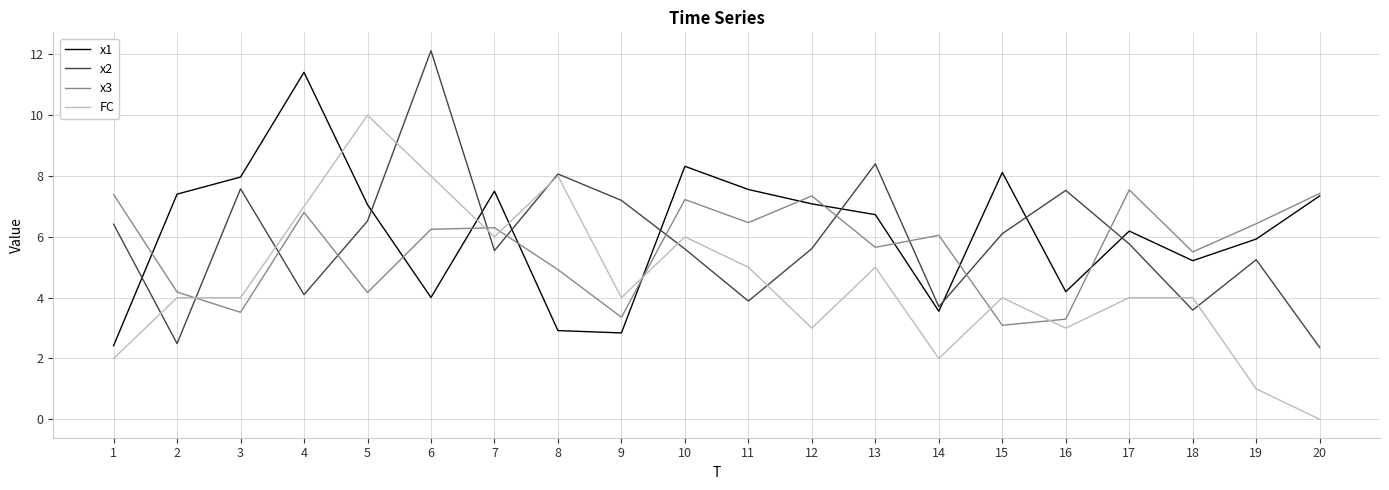

At which category is the sum across all series the highest?

6